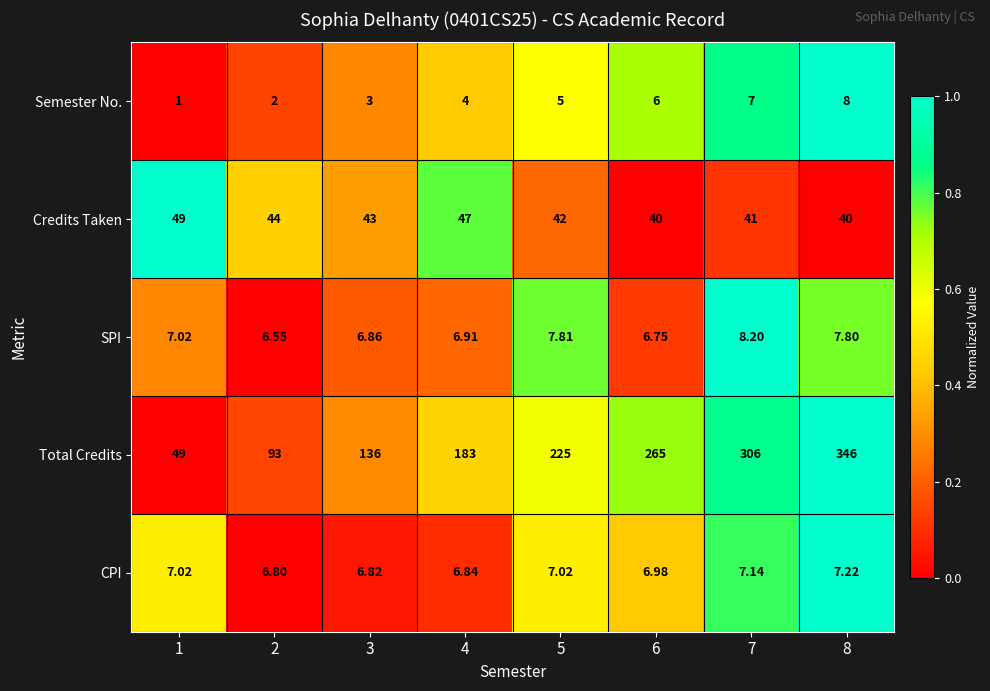

Rank the series by their maximum value, from lowest to highest.

CPI, Semester No., SPI, Credits Taken, Total Credits